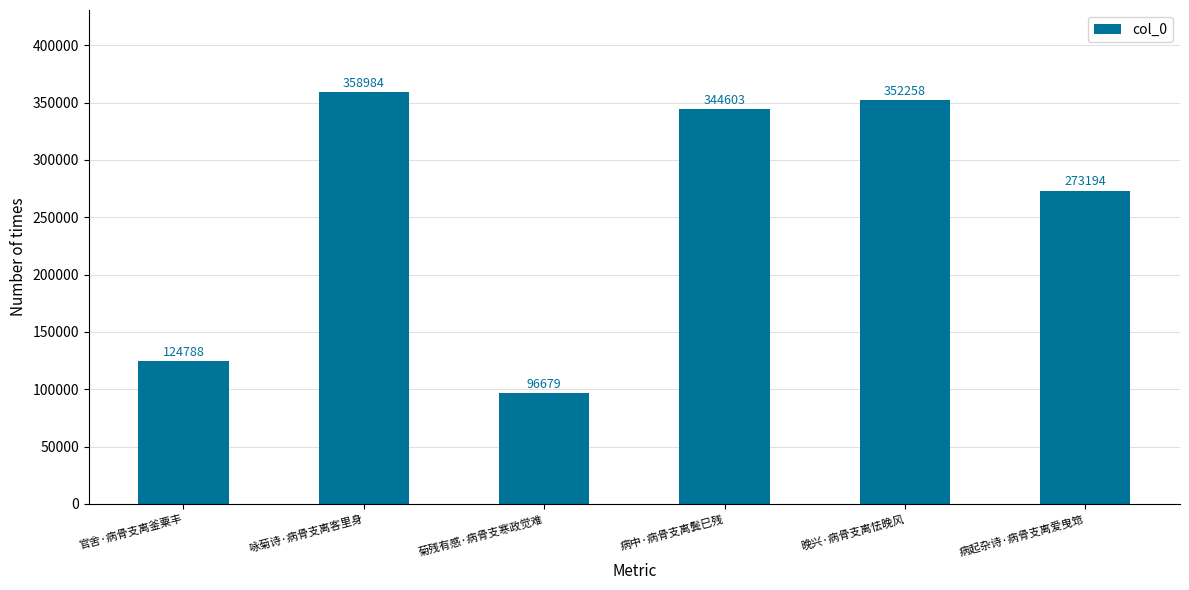

What is the greatest value displayed?

358984